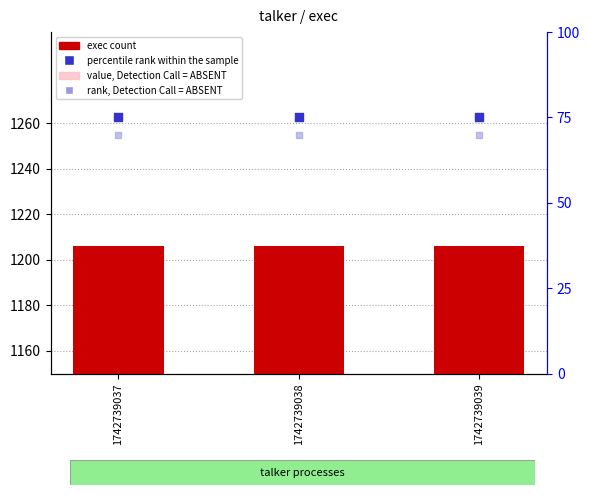

At how many categories does at least one series exceed 166?

3